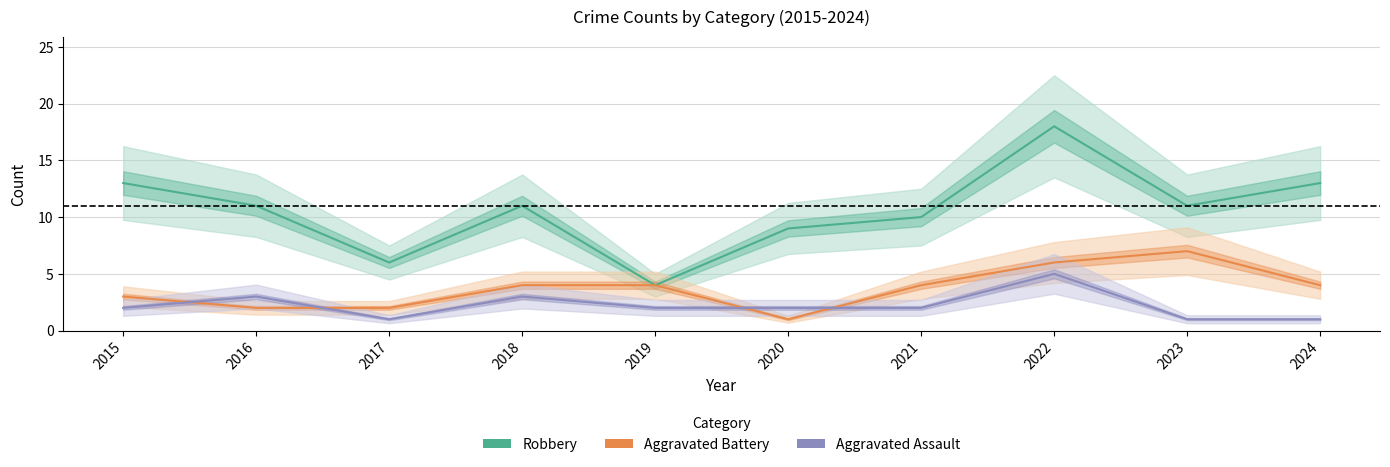

Where is the first local maximum for Aggravated Assault?

2016